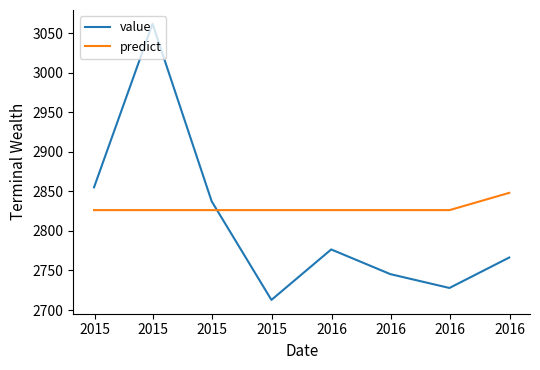

What is the minimum value shown in the chart?

2712.8